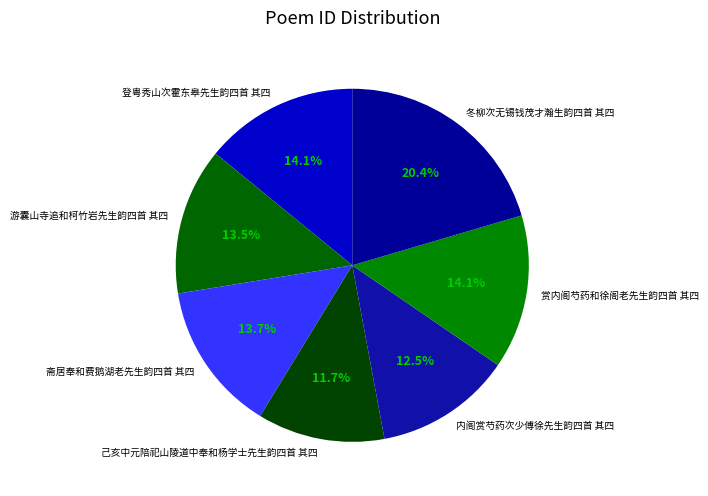

Combined, what portion of the pie is 内阁赏芍药次少傅徐先生韵四首 其四 and 游囊山寺追和柯竹岩先生韵四首 其四?

26.0%